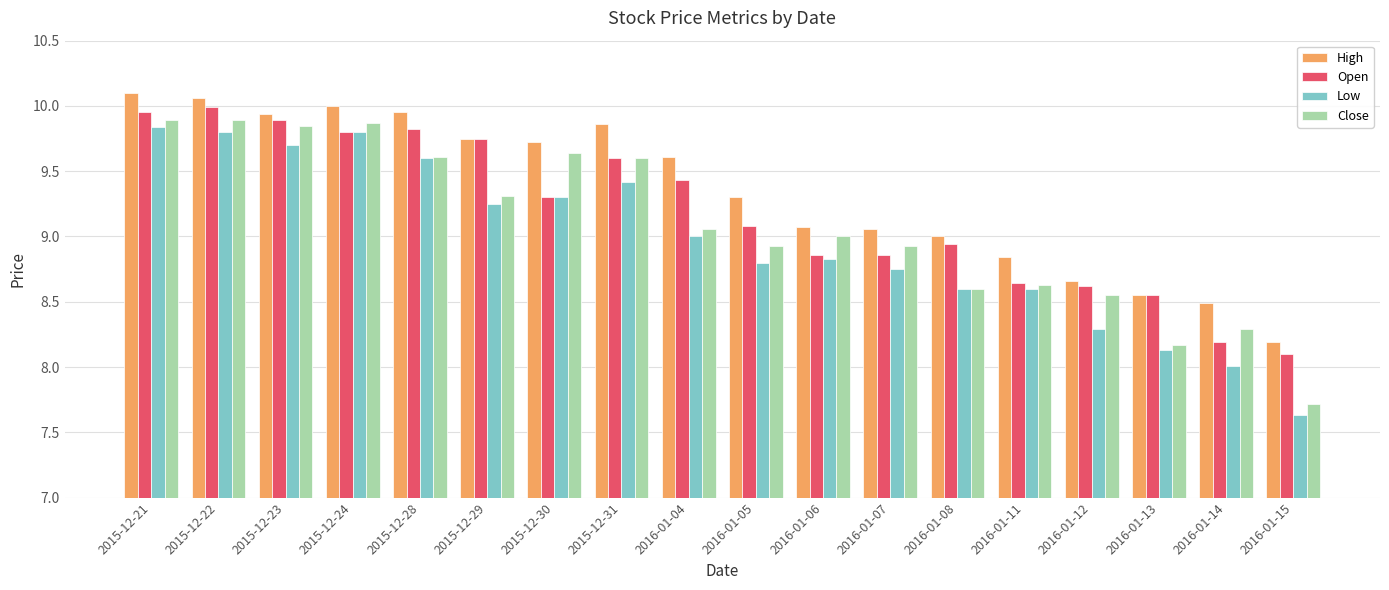

What is the value of the Low bar at the 18th from the left?

7.6